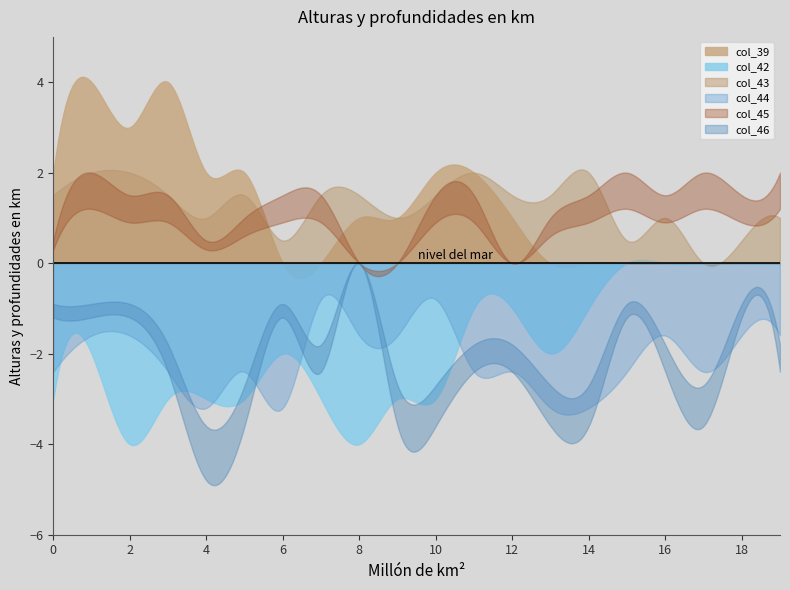

Which series has the largest total across all categories?

col_44